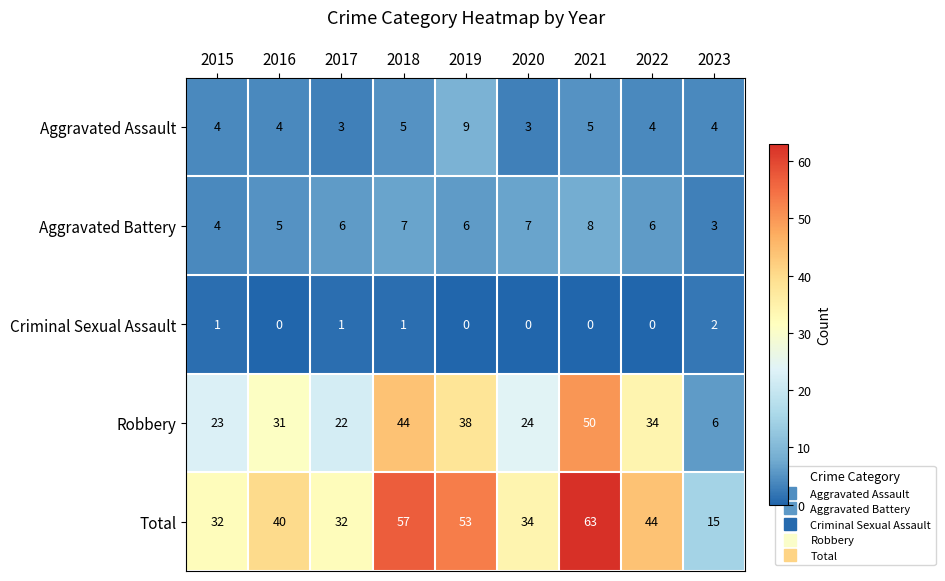

Which category has the lowest value in the Robbery series?

2023